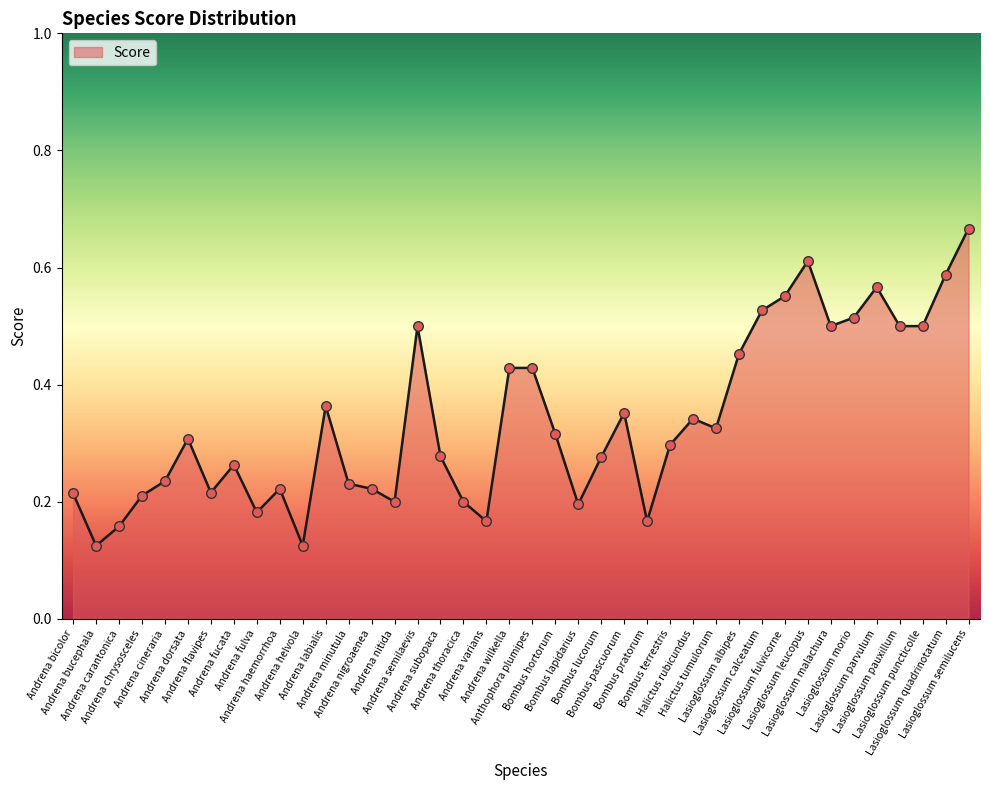

What is the change in value from Andrena chrysosceles to Andrena helvola?

-0.1